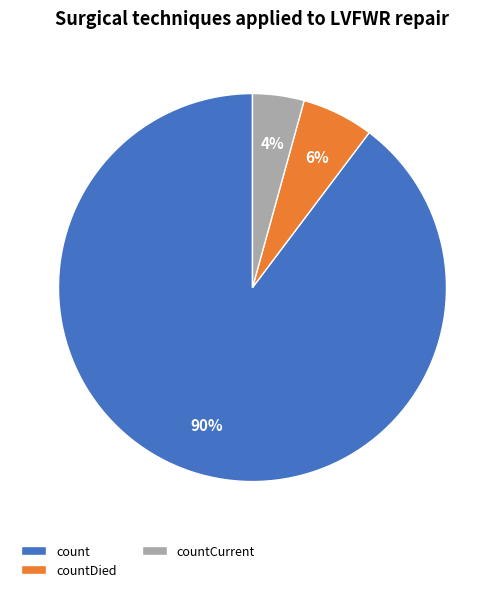

Is there any slice that represents more than half of the pie?

Yes